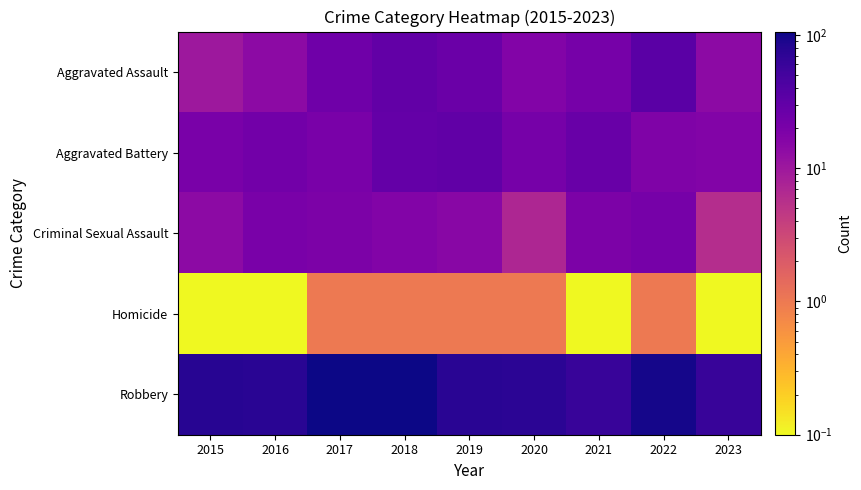

Reading left to right, transcribe all the data shown in this chart.

Aggravated Assault: 2015=10.0	2016=14.0	2017=24.0	2018=30.0	2019=26.0	2020=17.0	2021=21.0	2022=34.0	2023=14.0
Aggravated Battery: 2015=20.0	2016=23.0	2017=20.0	2018=29.0	2019=31.0	2020=21.0	2021=27.0	2022=18.0	2023=17.0
Criminal Sexual Assault: 2015=14.0	2016=20.0	2017=19.0	2018=17.0	2019=15.0	2020=7.0	2021=19.0	2022=21.0	2023=6.0
Homicide: 2015=0.1	2016=0.1	2017=1.0	2018=1.0	2019=1.0	2020=1.0	2021=0.1	2022=1.0	2023=0.1
Robbery: 2015=78.0	2016=76.0	2017=104.0	2018=106.0	2019=76.0	2020=74.0	2021=61.0	2022=97.0	2023=60.0